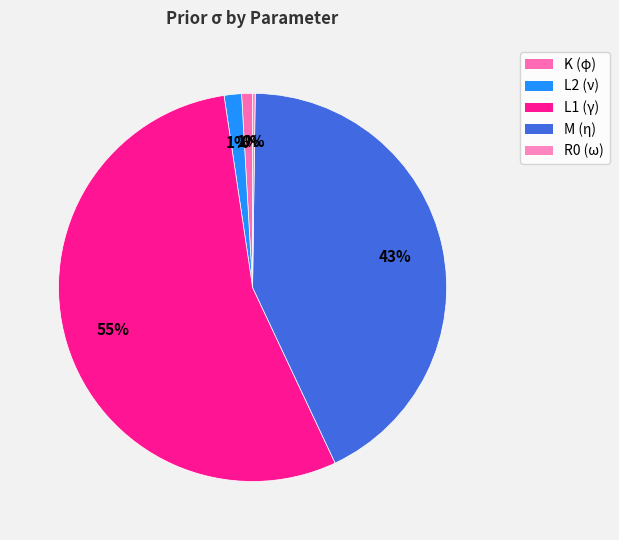

Which slice is the largest?

L1